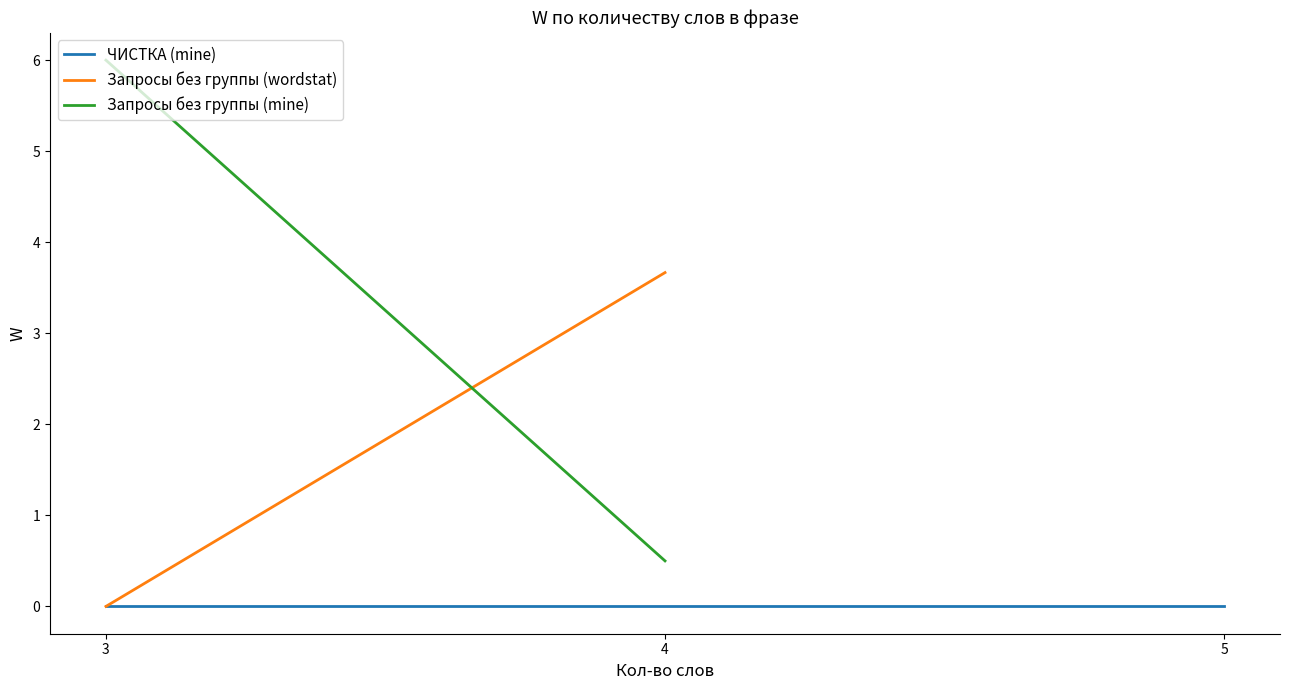

The ЧИСТКА (mine) series shows 0.0 at 5. True or false?

True